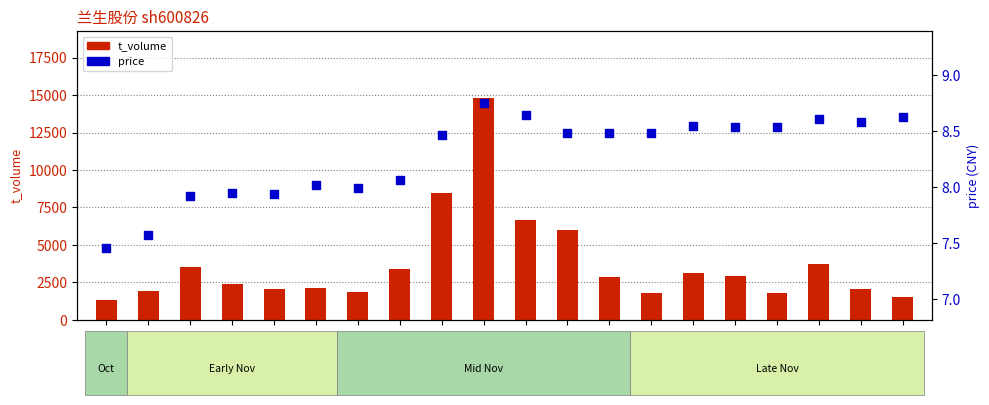

What are all the series names shown in the legend?

t_volume, price